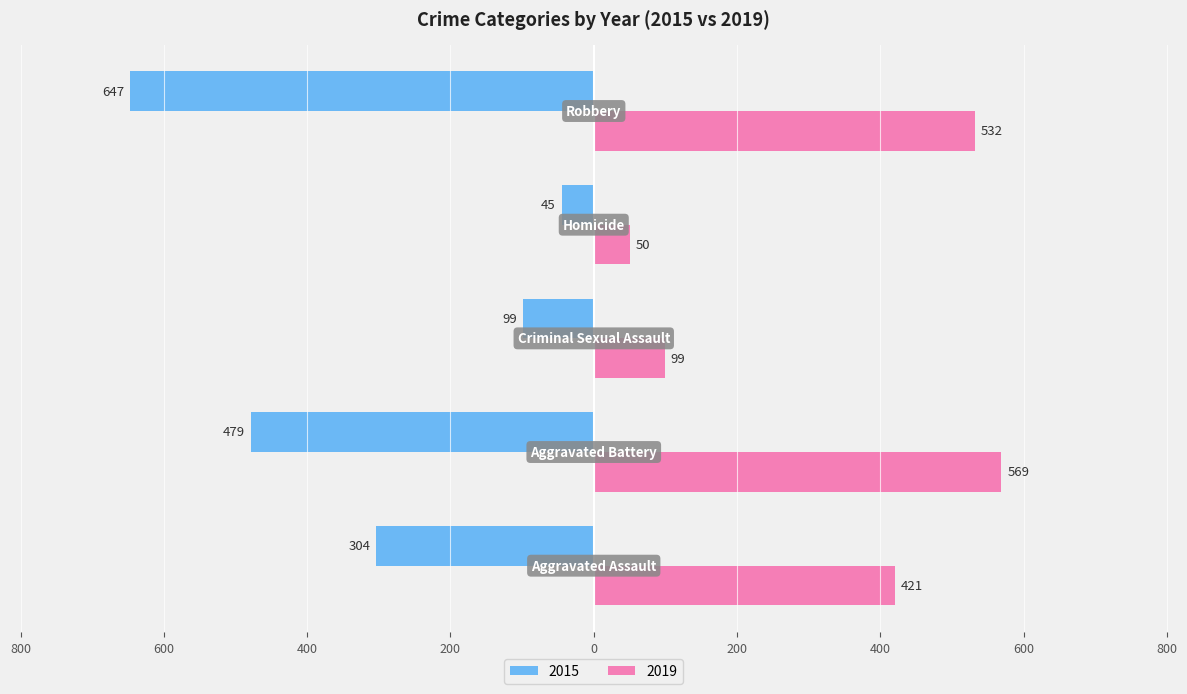

At which label does 2019 reach its peak?

Aggravated Battery